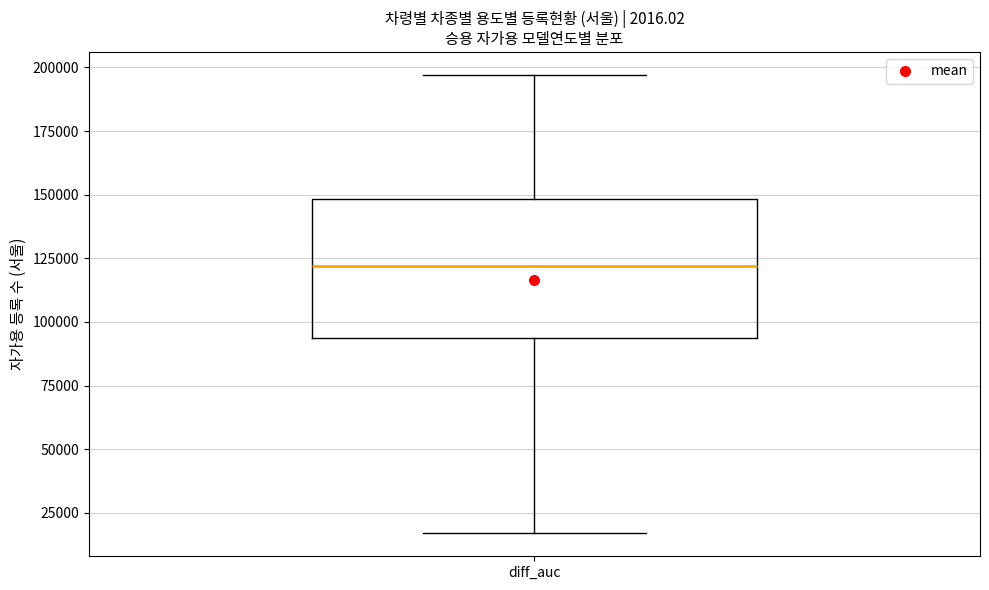

Transcribe this box plot: give where the median line is, the range the box spans, and where the two whiskers end, as read against the y-axis. The values are not printed on the chart, so give them approximately, as read against the axis.

median 120000, box 95000 to 150000, whiskers 15000 to 195000